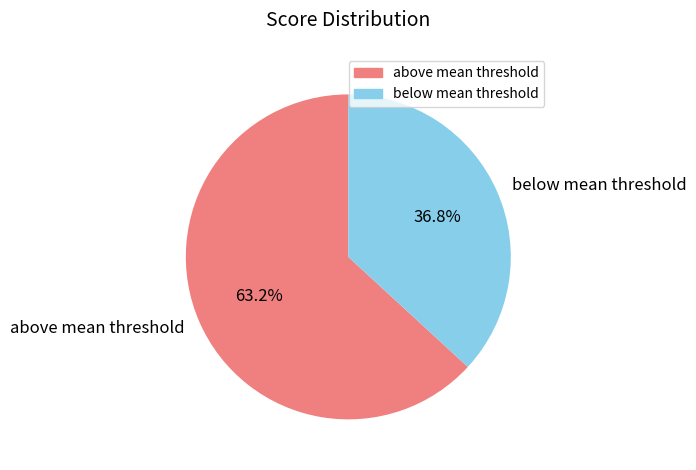

Does any single category account for the majority?

Yes